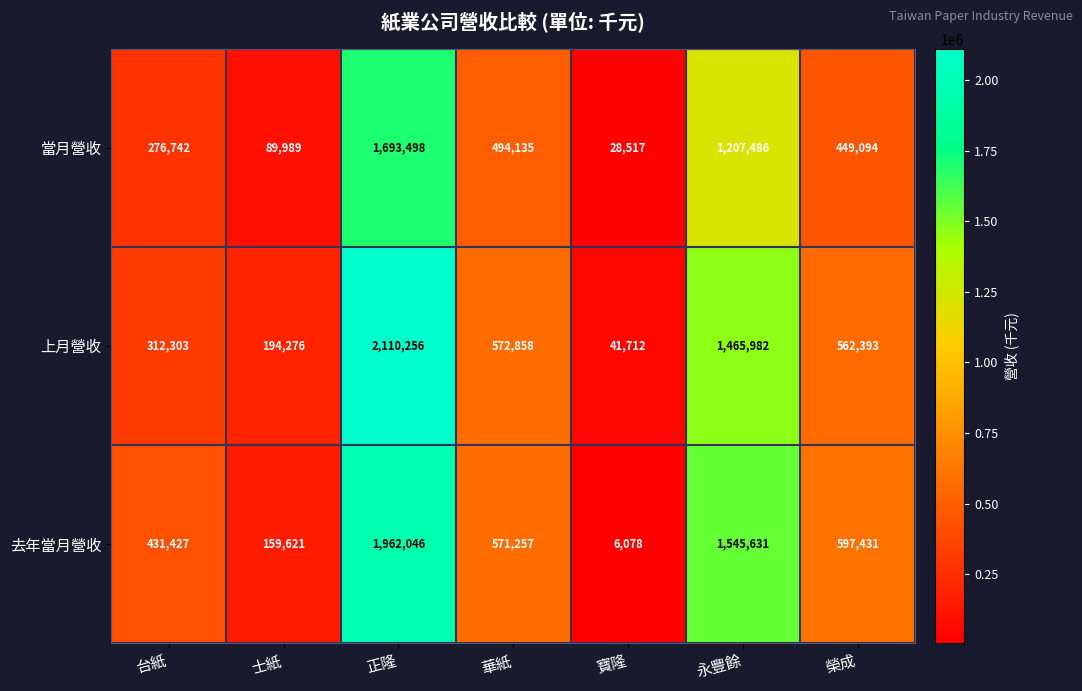

List the series in order of their peak value, highest first.

上月營收, 去年當月營收, 當月營收